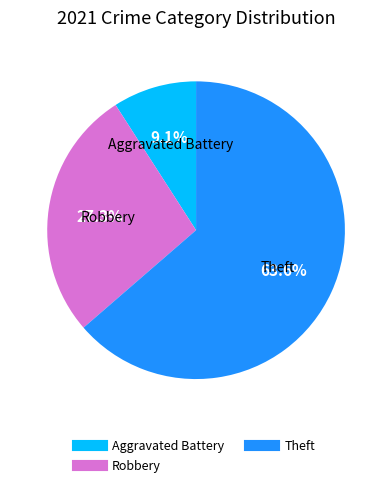

Is there a majority slice in this chart?

Yes